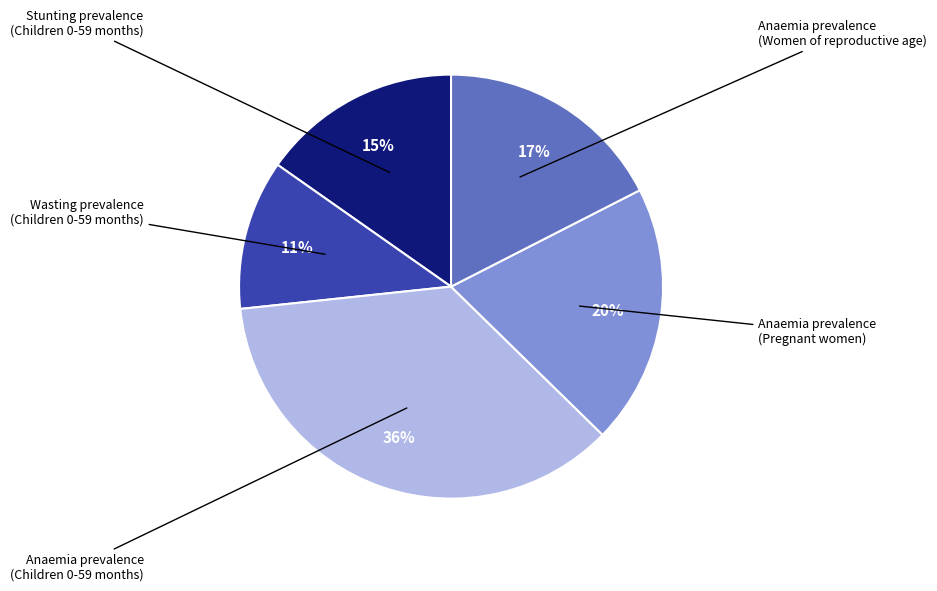

How many slices are in this pie chart?

5